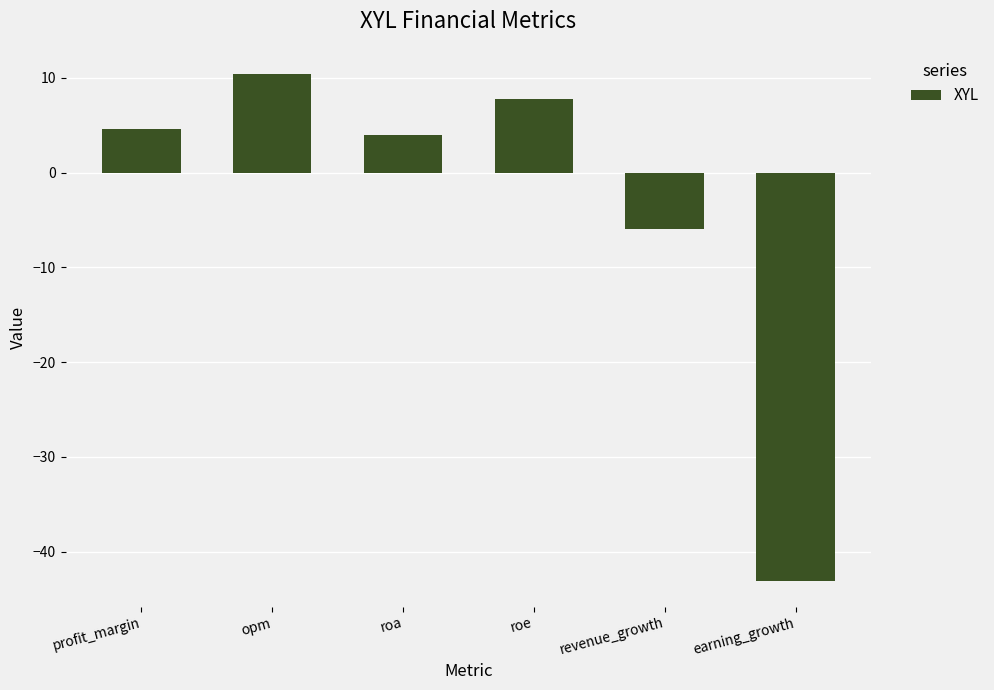

Reading left to right, list all the values displayed in this chart.

profit_margin=4.6	opm=10.4	roa=4.0	roe=7.8	revenue_growth=-5.9	earning_growth=-43.1